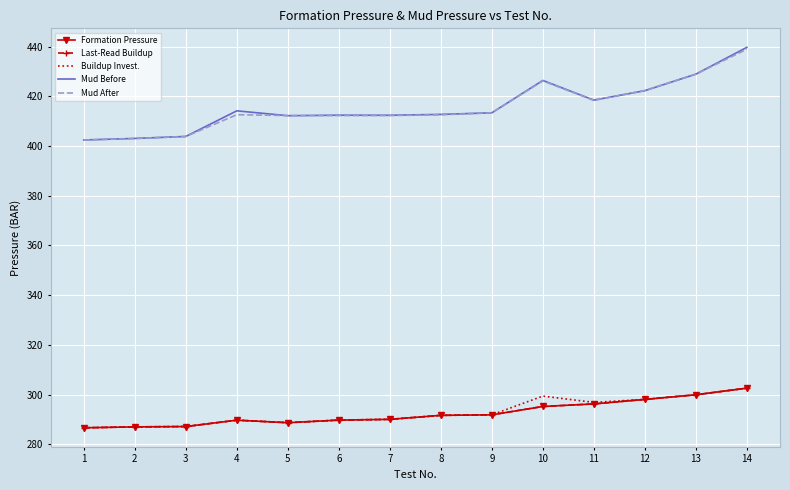

What are all the series names shown in the legend?

Formation Pressure, Last-Read Buildup, Buildup Invest., Mud Before, Mud After